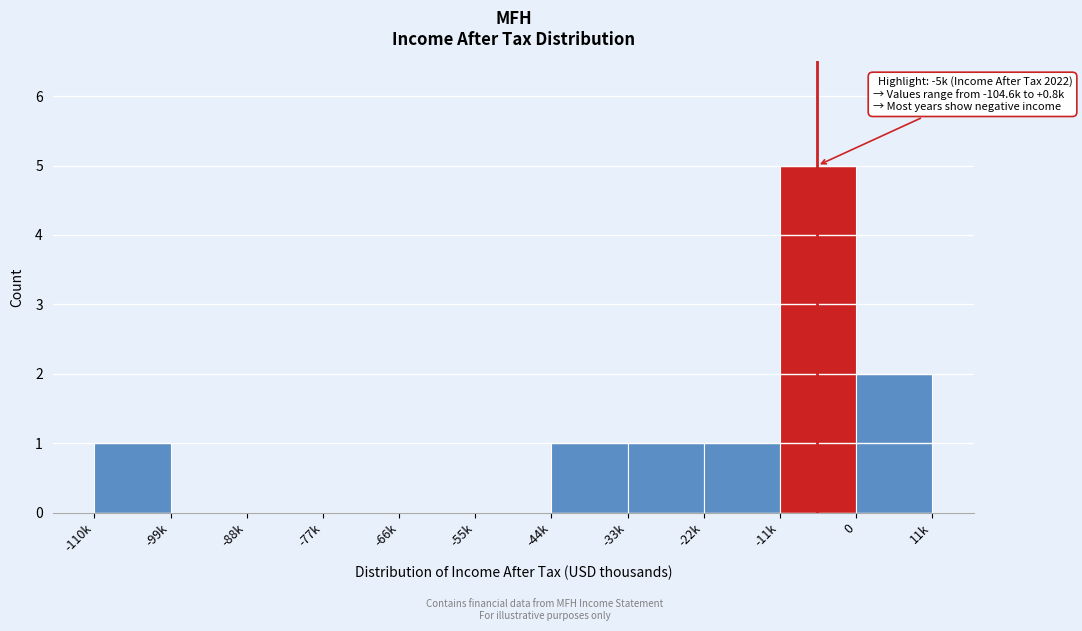

Reading left to right, what are all the values shown in this chart?

-110k=1	-99k=0	-88k=0	-77k=0	-66k=0	-55k=0	-44k=1	-33k=1	-22k=1	-11k=5	0=2